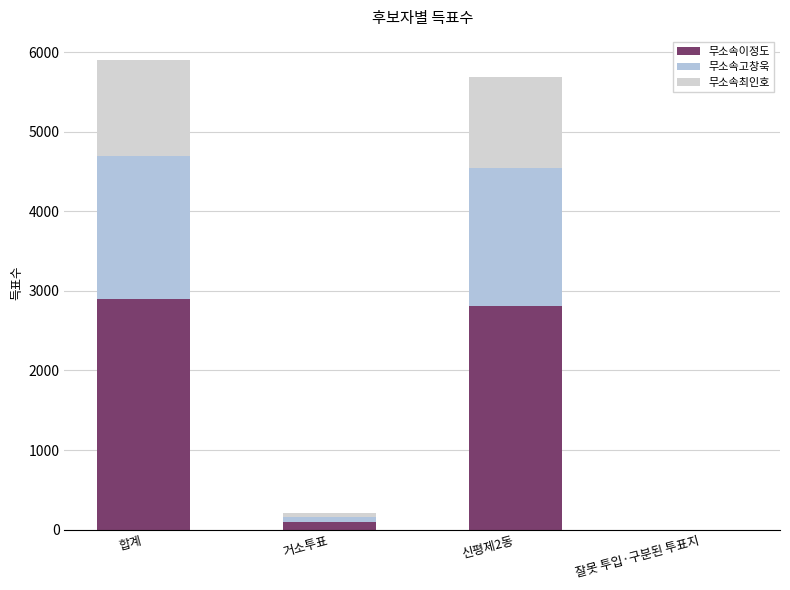

The 무소속고창욱 series shows 2608 at 신평제2동. True or false?

False